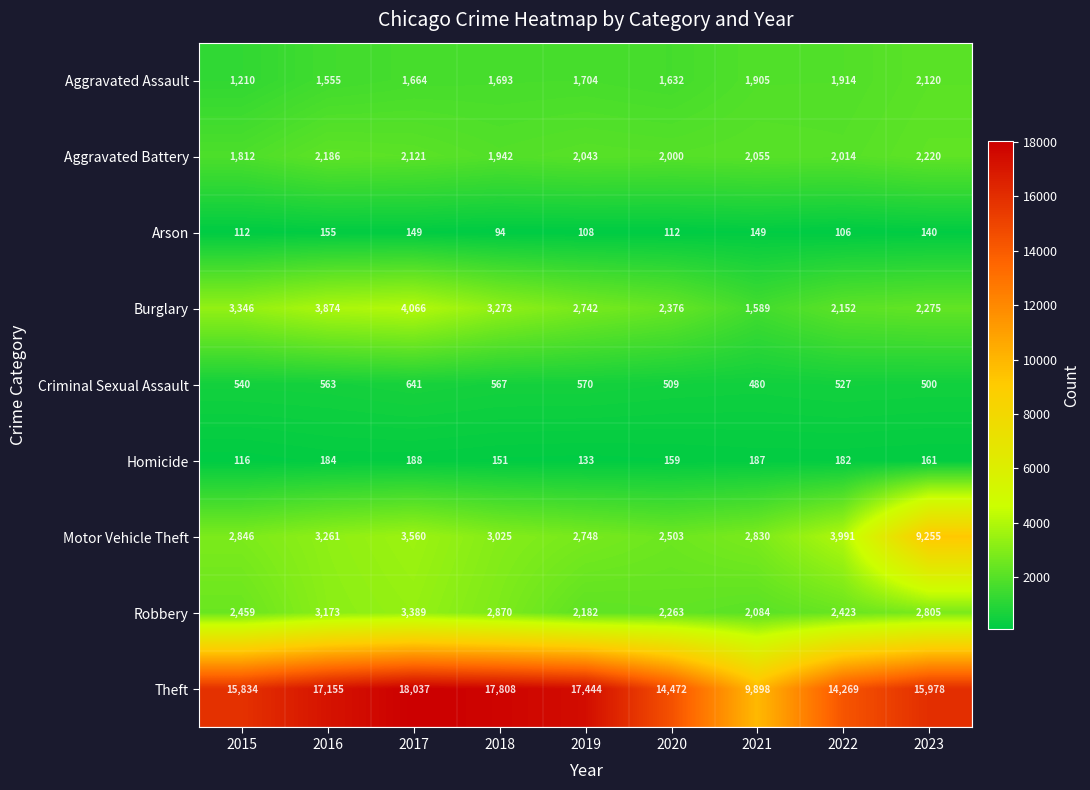

What is the total value across all series at 2023?

35454